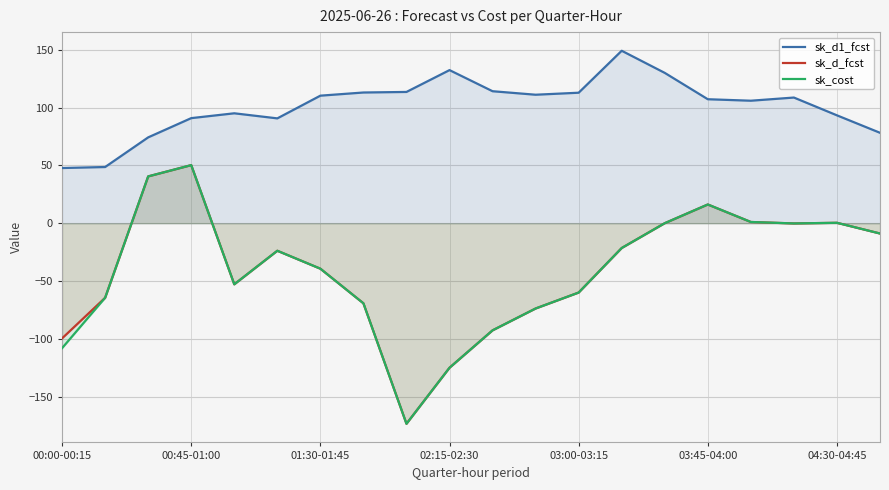

True or false: sk_cost and sk_d_fcst intersect in this chart.

False